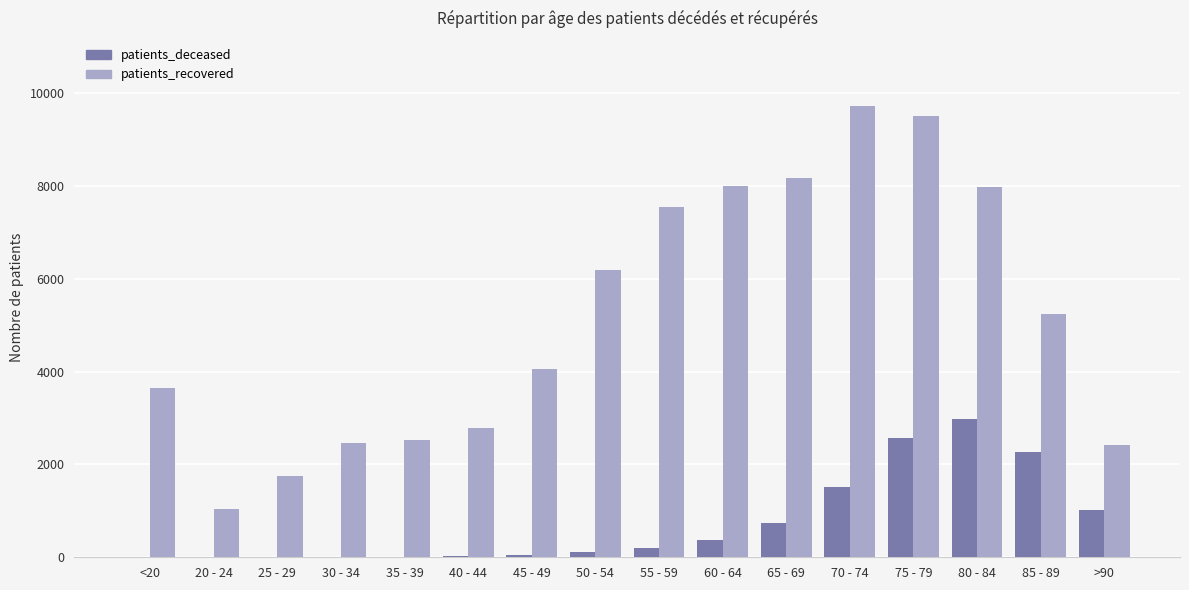

Read the patients_recovered value at 70 - 74.

9732